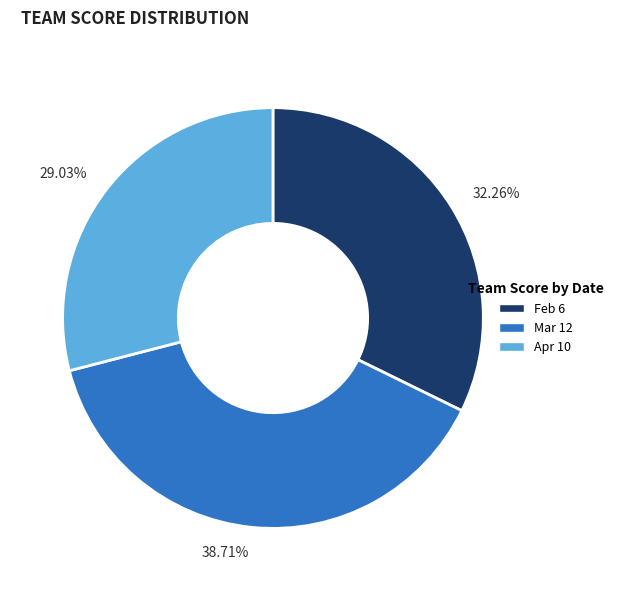

To the nearest percent, what portion does Apr 10 represent?

29%